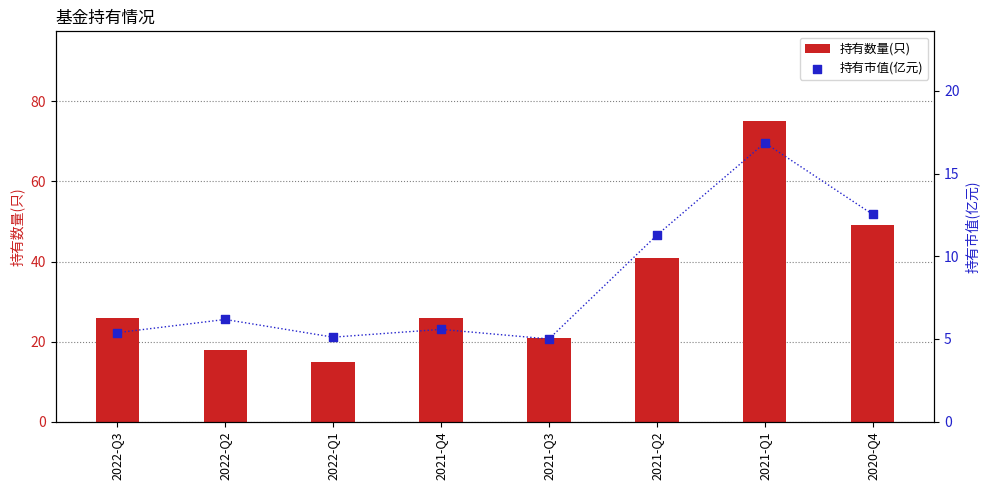

At how many categories does at least one series exceed 68?

1